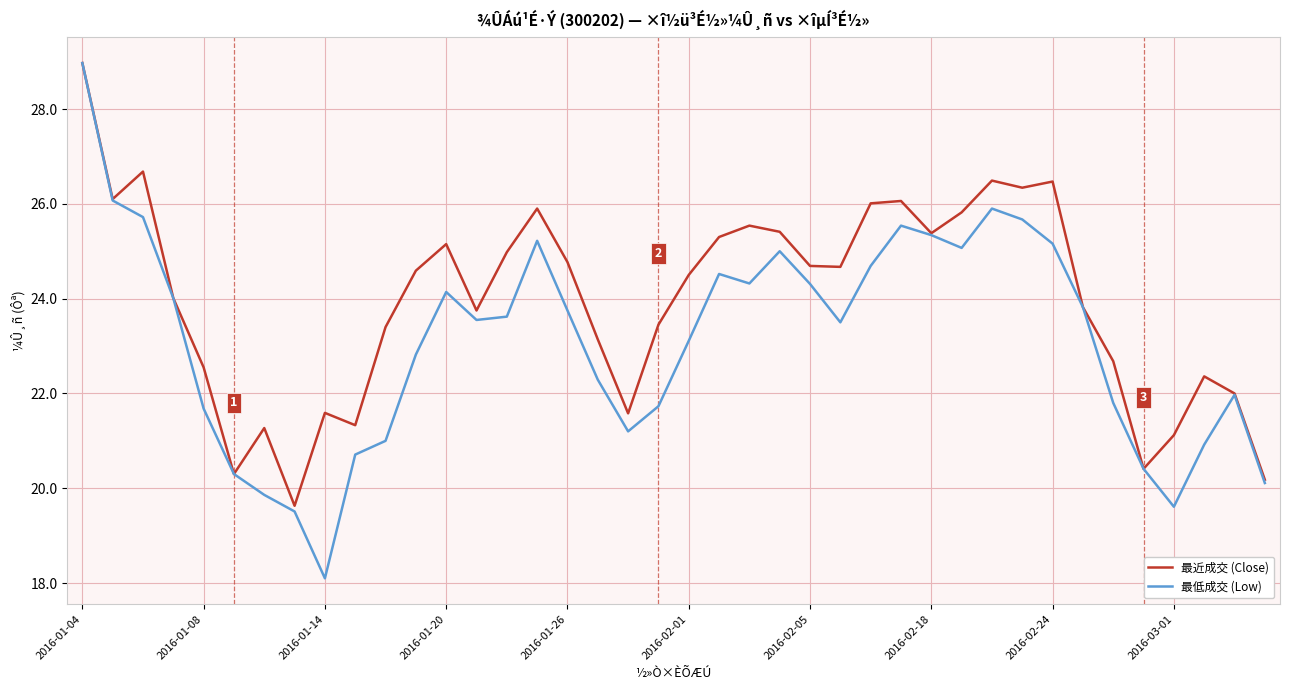

List the series in order of their overall mean, lowest first.

最低成交 (Low), 最近成交 (Close)